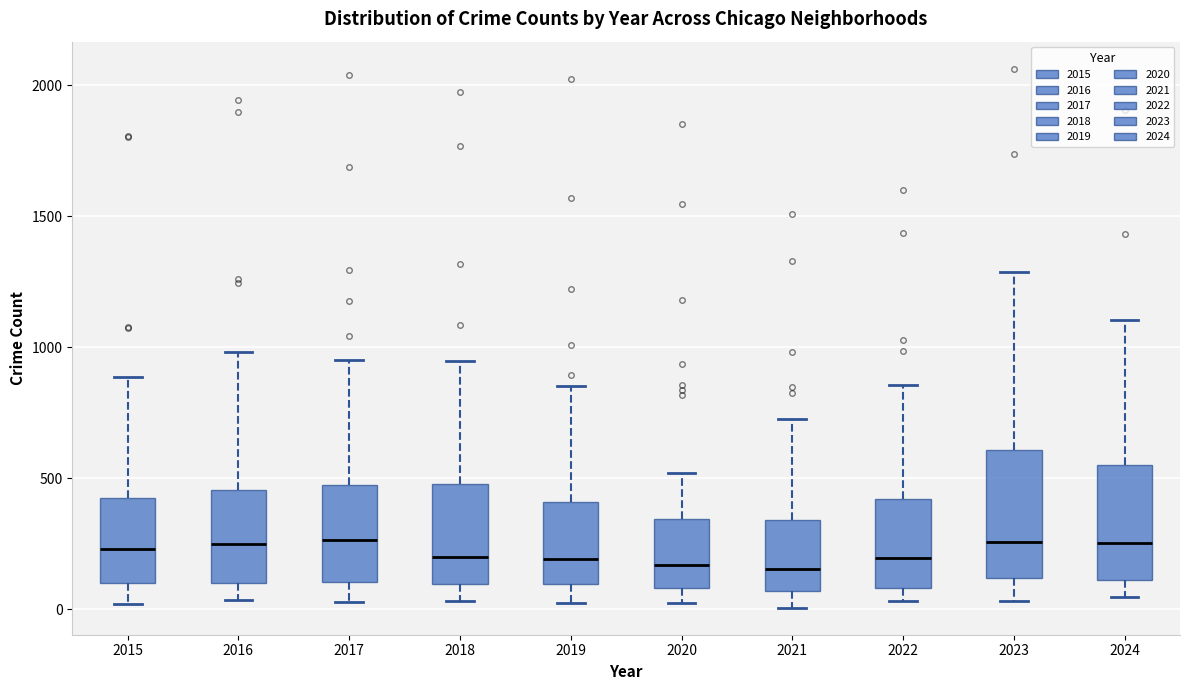

Where does the median line of the box at x = 2016 sit on the y-axis? The values are not printed on the chart, so give them approximately, as read against the axis.

250